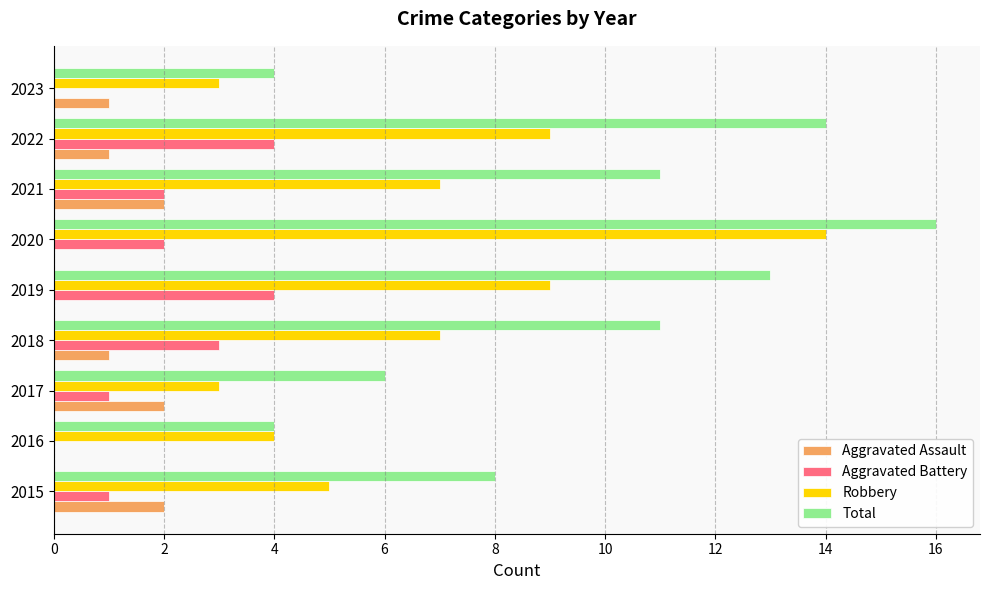

Count the number of data series in this chart.

4